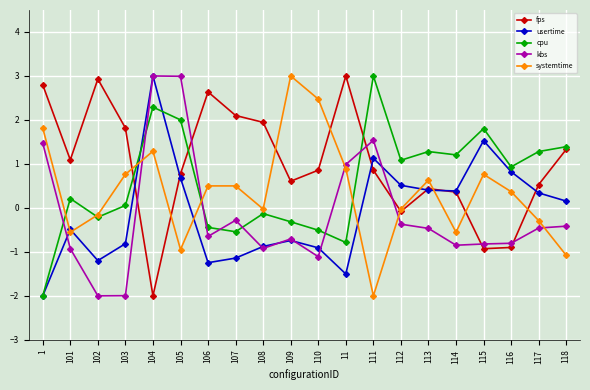

What is the highest value of the fps series?

3.0